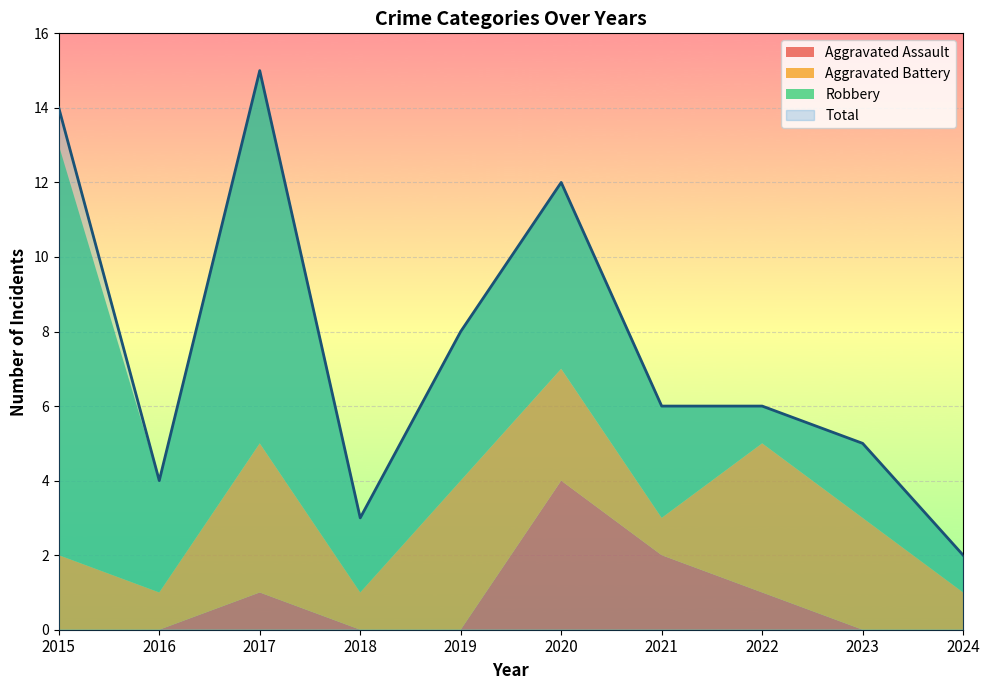

The value of Total at 2021 is 6. True or false?

True